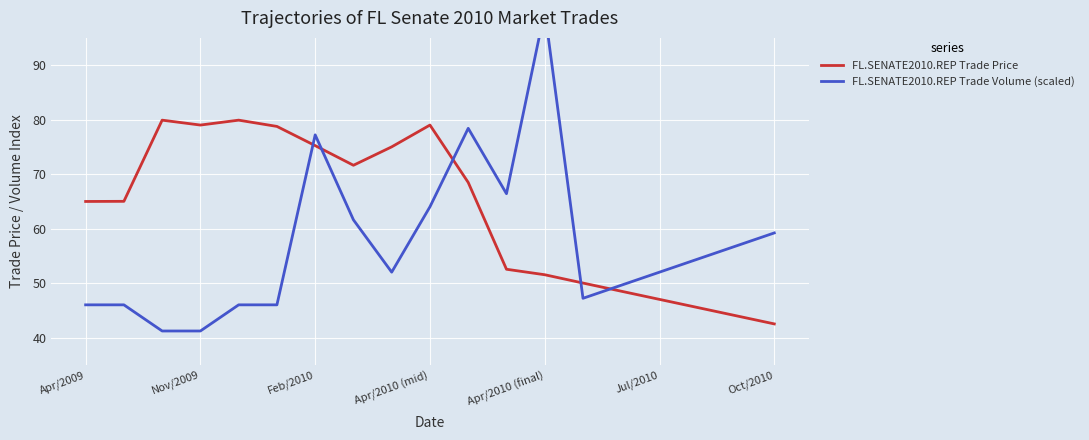

What is the minimum value for FL.SENATE2010.REP Trade Price?

42.5